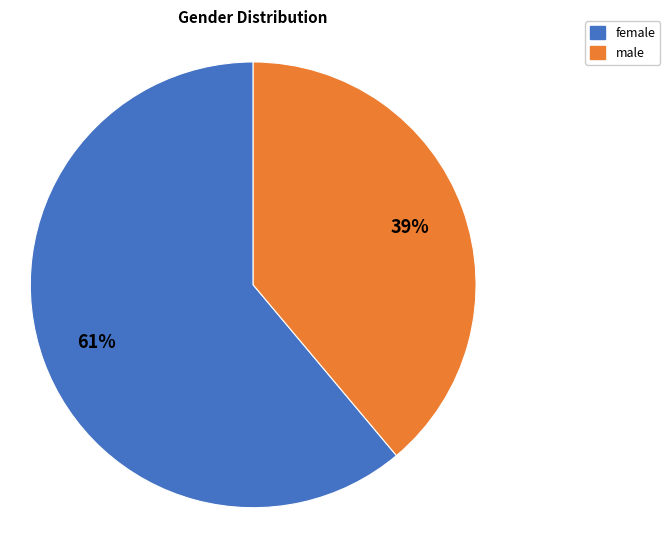

What percentage is the male slice, to the nearest percent?

39%